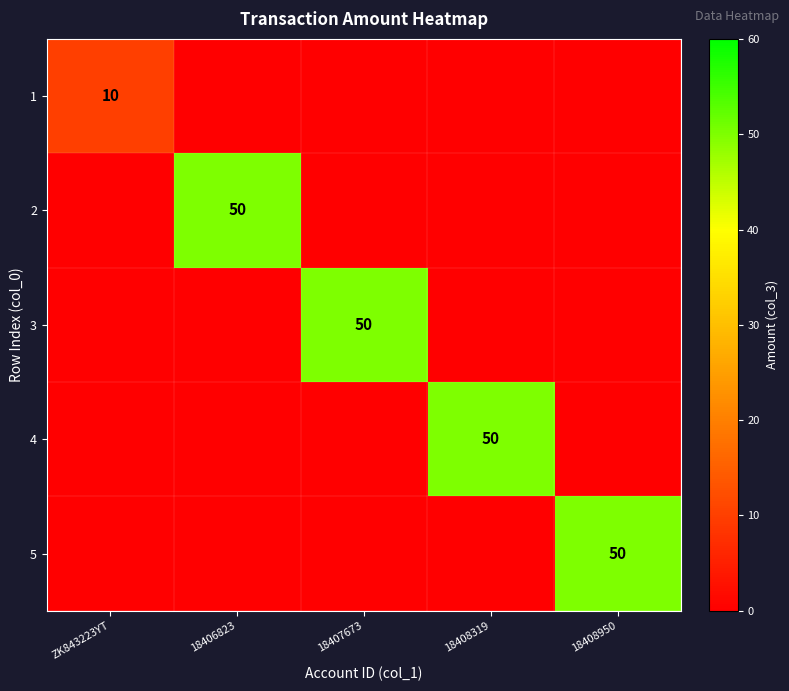

What is the total value across all series at ZK843223YT?

10